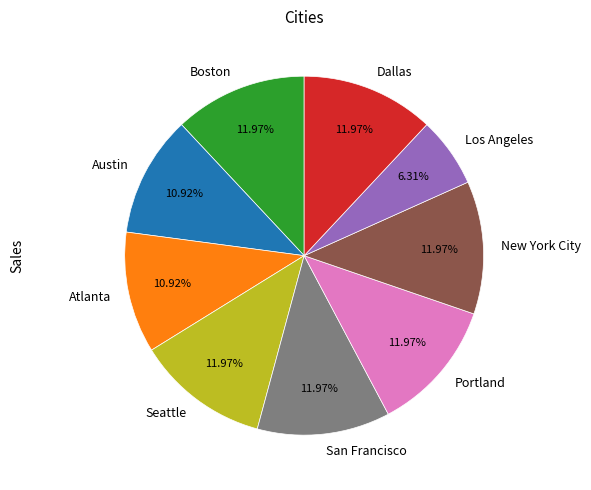

Does Dallas represent more than half of the total?

No